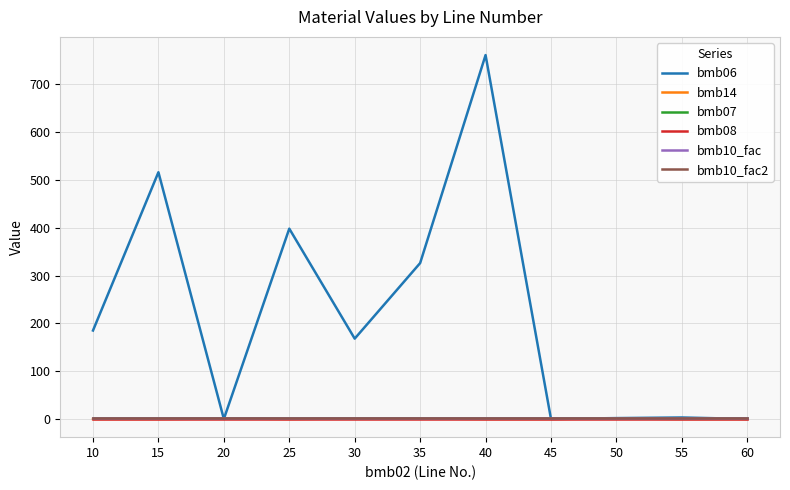

List the labels in order of bmb08 value, smallest first.

10, 15, 20, 25, 30, 35, 40, 45, 50, 55, 60